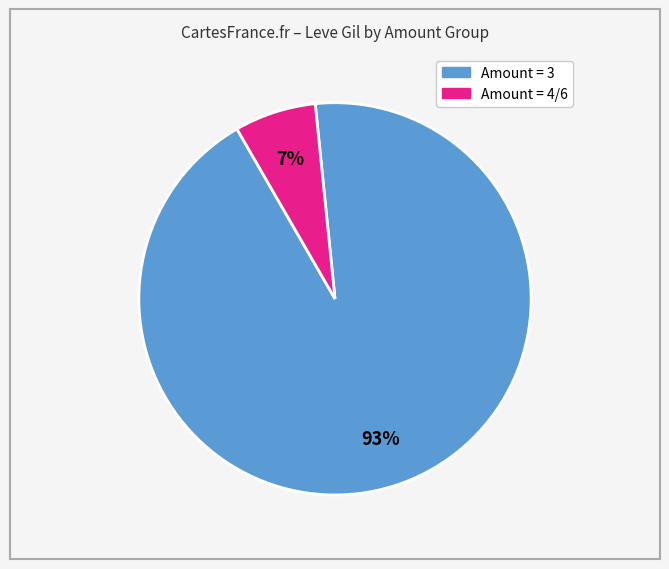

To the nearest percent, what is the average slice percentage?

50%